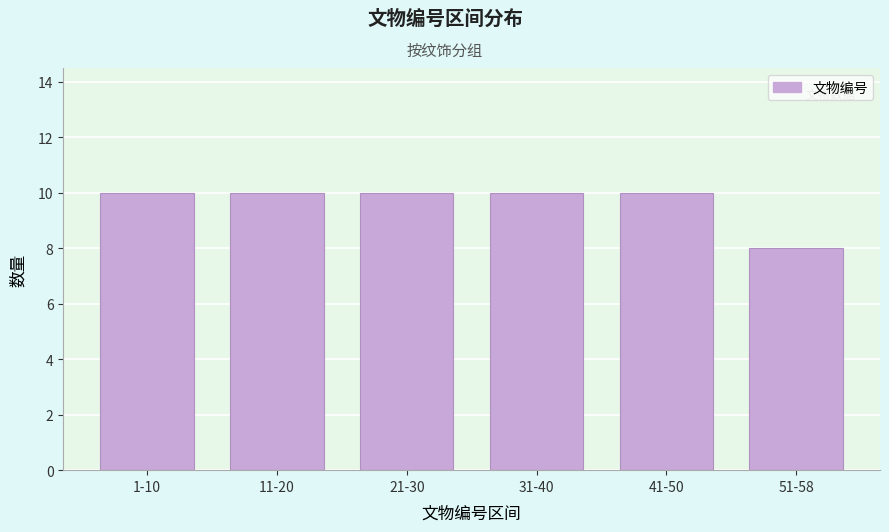

Reading left to right, list all the values displayed in this chart.

1-10=10	11-20=10	21-30=10	31-40=10	41-50=10	51-58=8